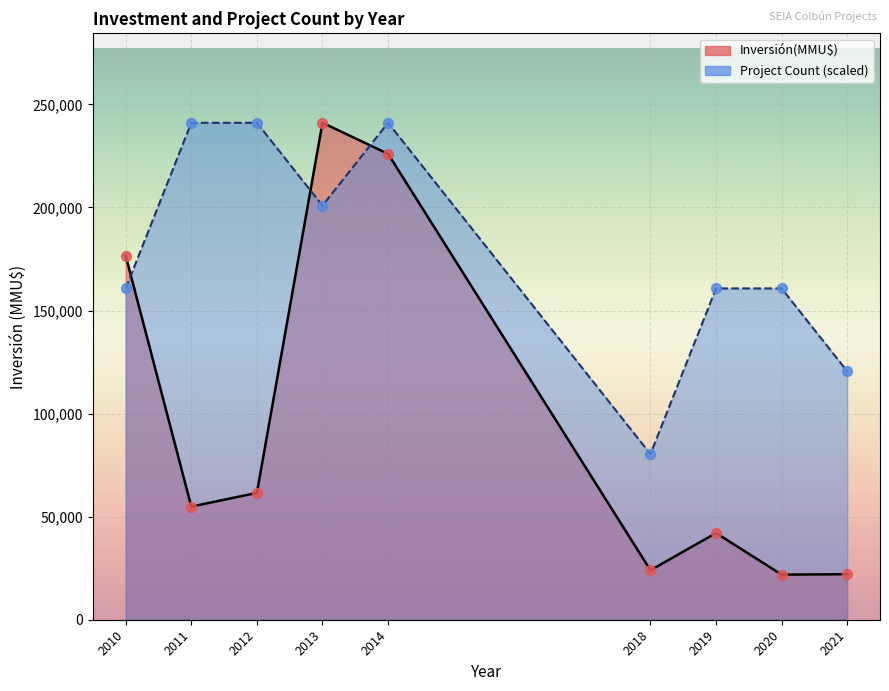

What is the total value across all series at 2019?

202783.3